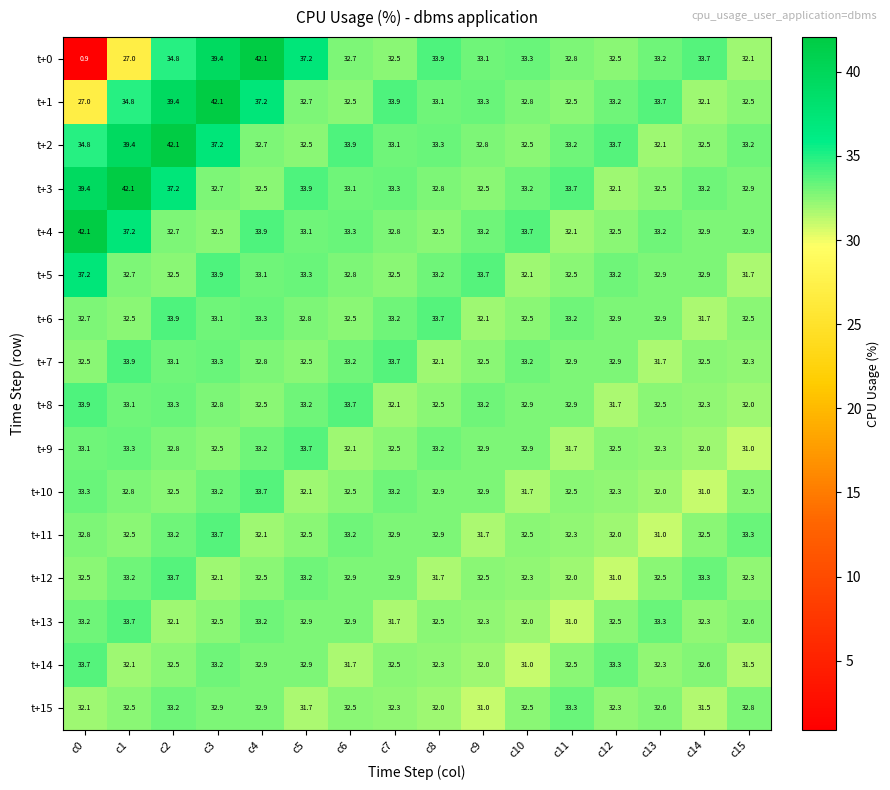

What is the sum of all t+8 values?

524.6